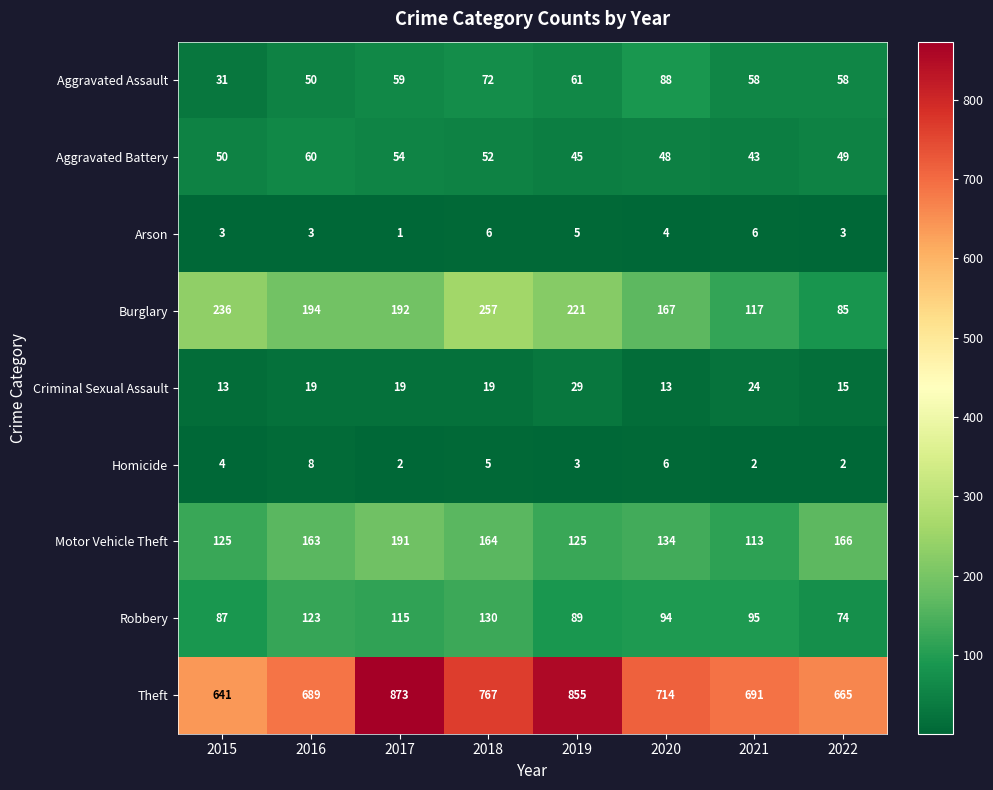

What is the smallest value displayed?

1